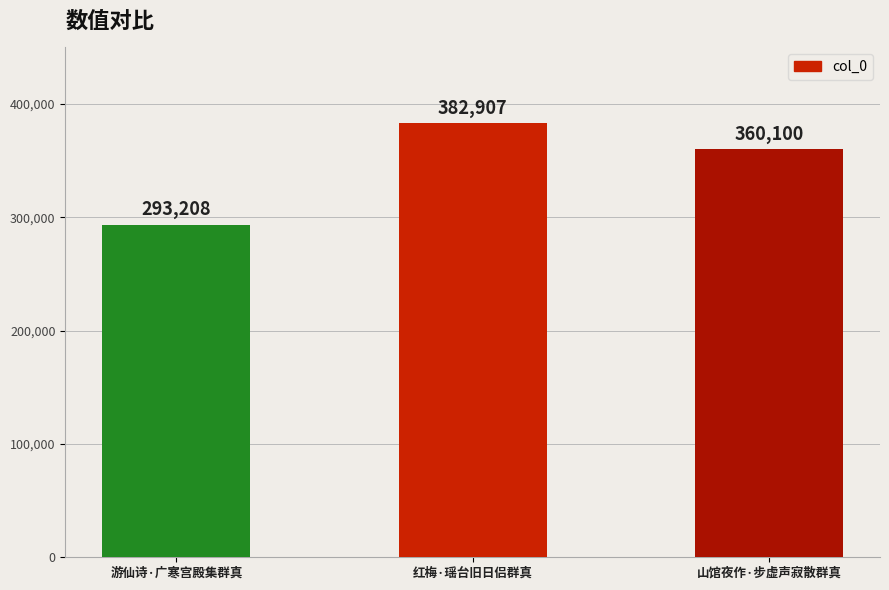

How many values are between 293208 and 382907?

3